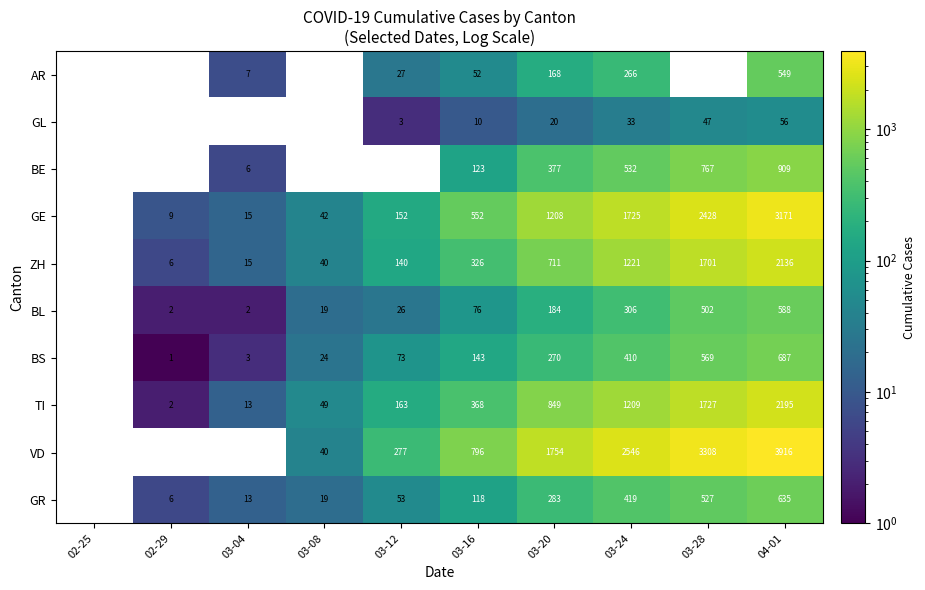

Is the value of ZH at 03-28 greater than the value of GE at 03-12?

Yes